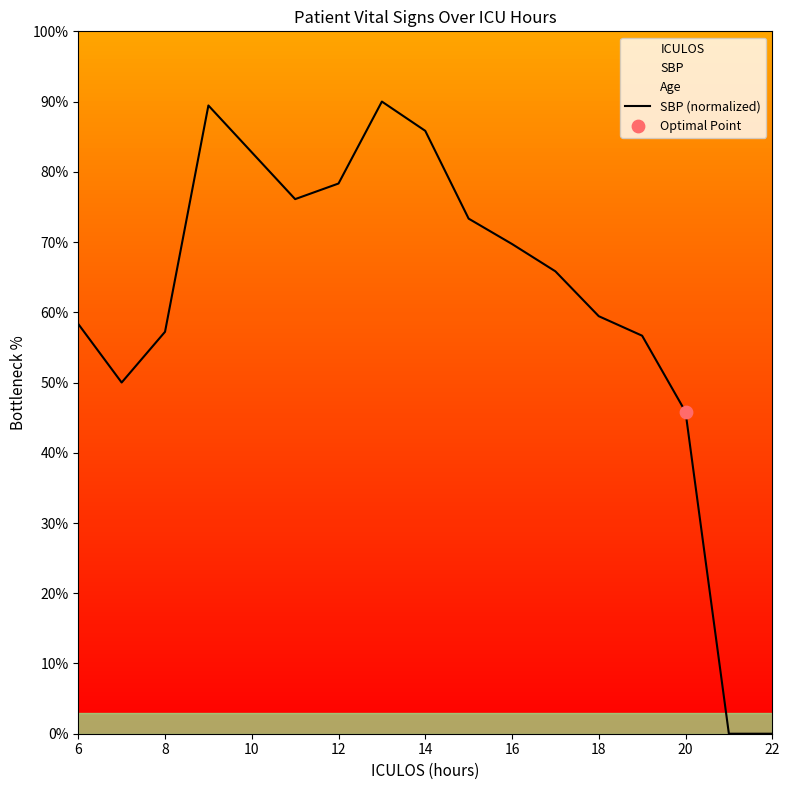

The SBP (normalized) series shows 89.0 at 6. True or false?

False